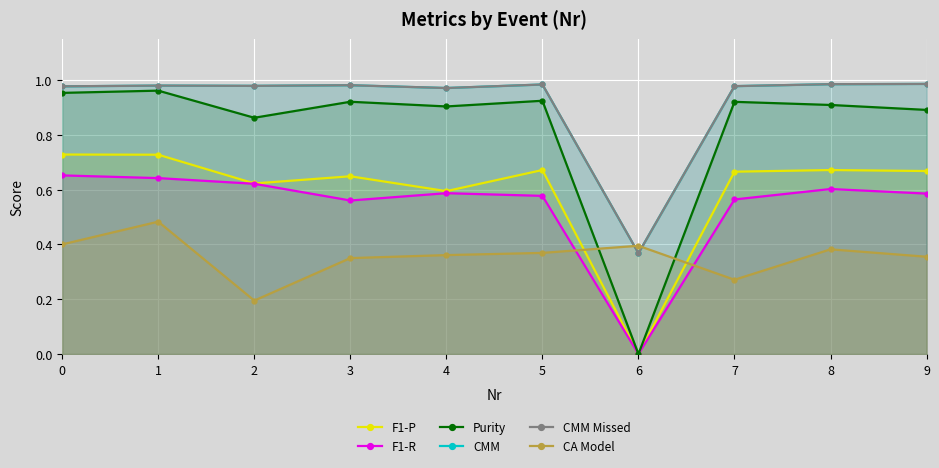

True or false: Purity and CMM Missed intersect in this chart.

False